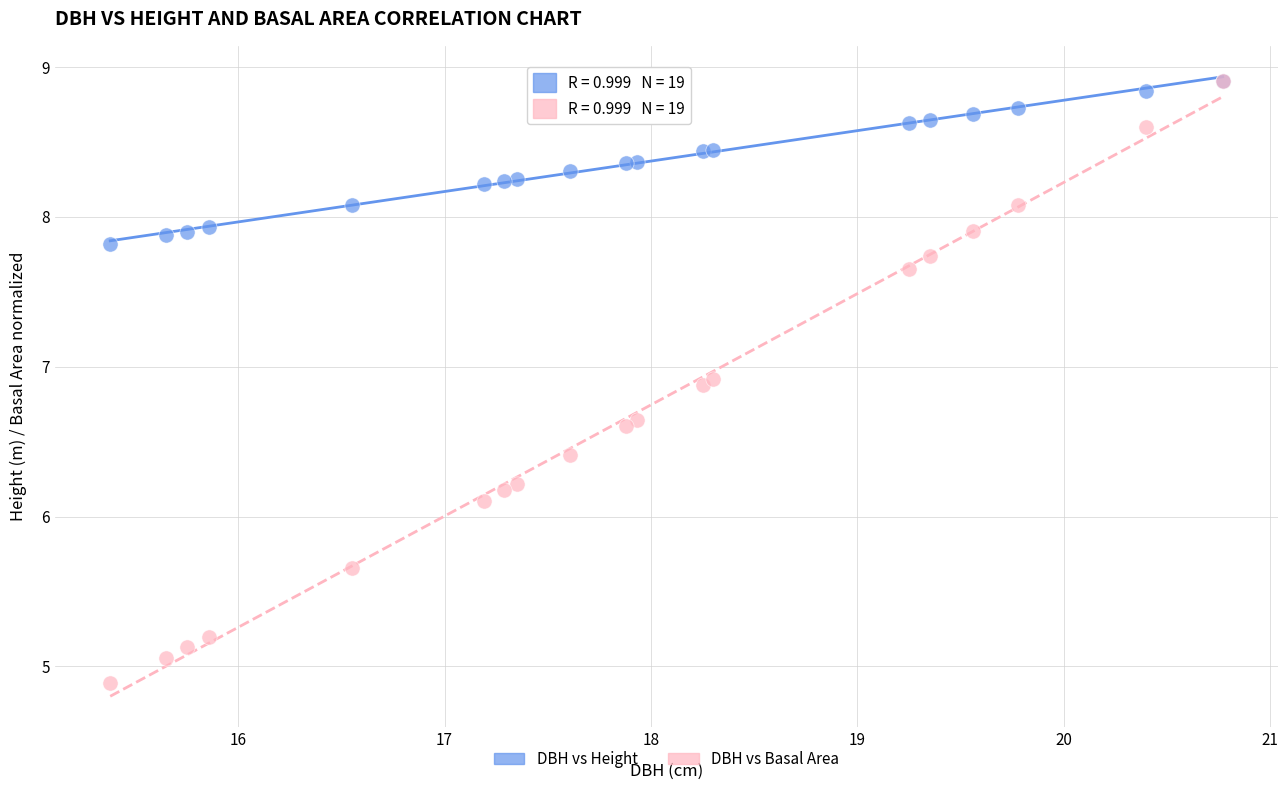

Across all series, what Y value is closest to 6?

6.1